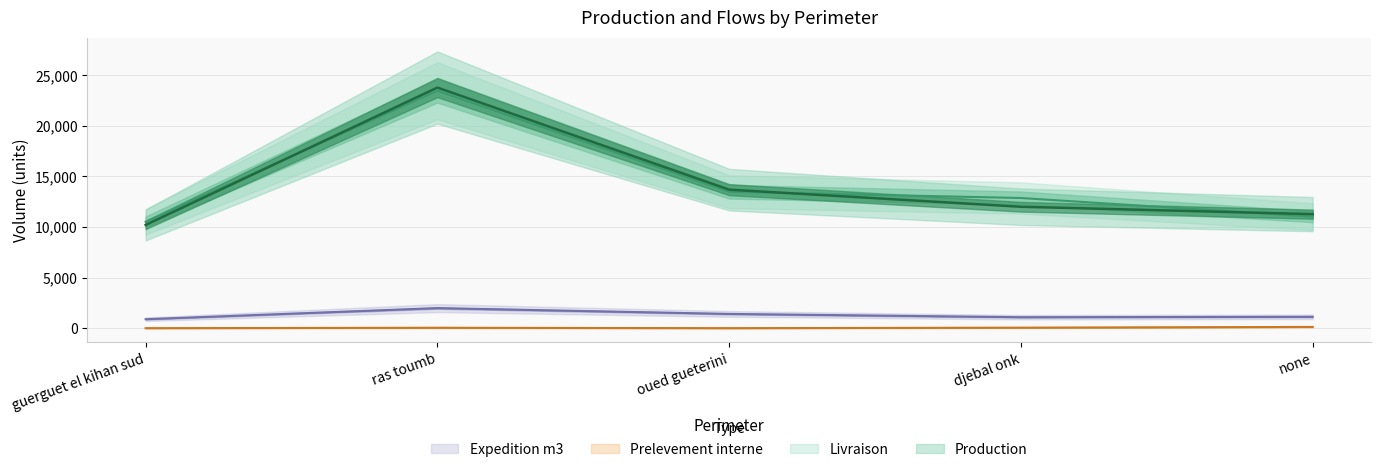

What is the highest value of the Prelevement interne series?

125.0